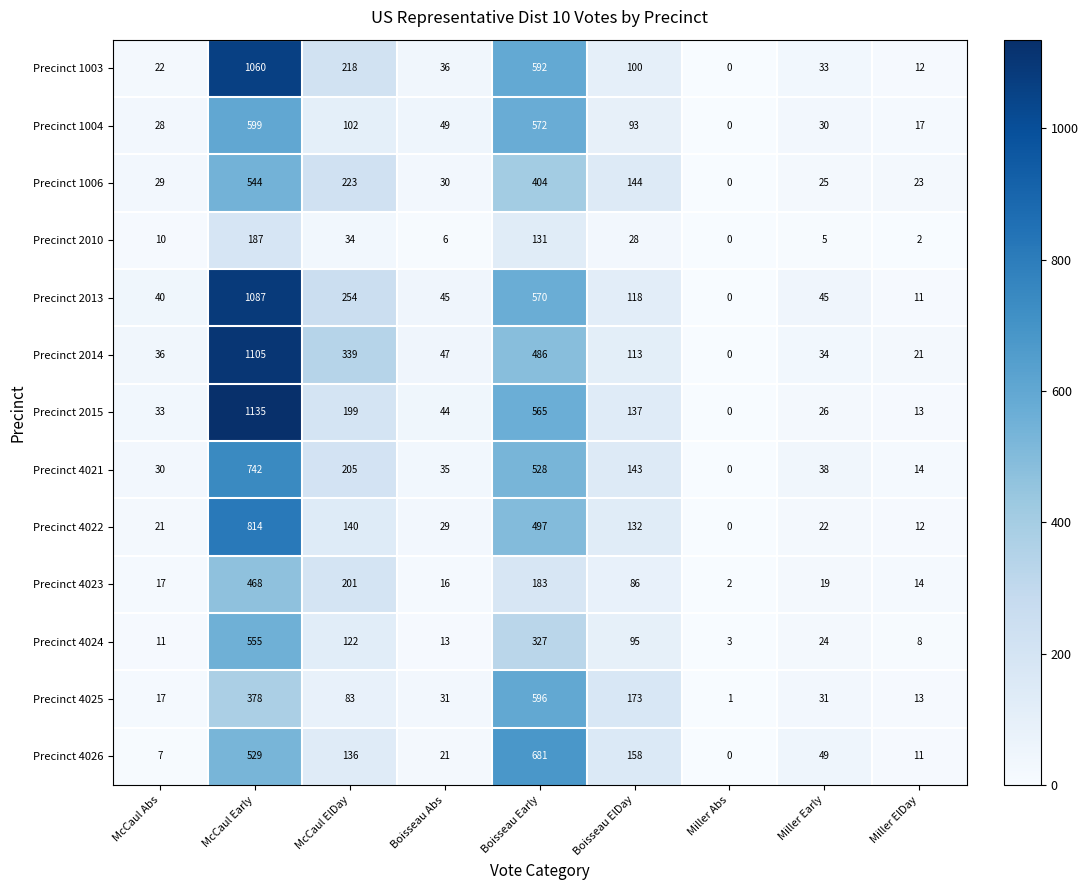

Which series has the largest range (max minus min)?

Precinct 2015